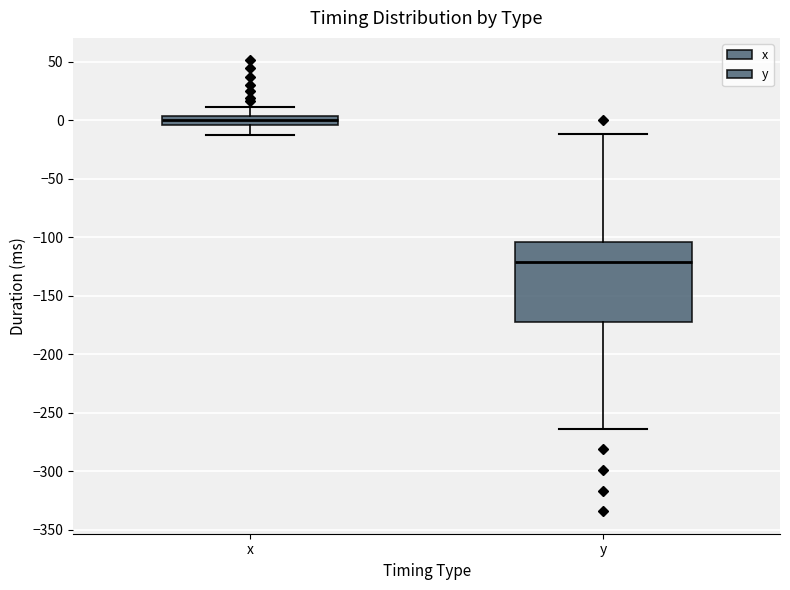

Which box is the tallest, from its lower edge to its upper edge?

y